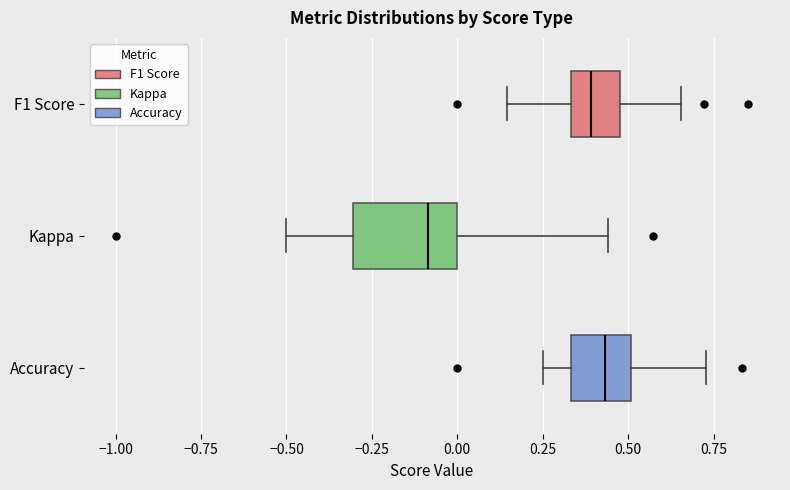

Reading bottom to top, transcribe this box plot: for each box, give where its median line is, the range the box spans, and where its two whiskers end, as read against the x-axis. The values are not printed on the chart, so give them approximately, as read against the axis.

Accuracy: median 0.45, box 0.35 to 0.50, whiskers 0.25 to 0.75
Kappa: median -0.10, box -0.30 to 0.00, whiskers -0.50 to 0.45
F1 Score: median 0.40, box 0.35 to 0.50, whiskers 0.15 to 0.65